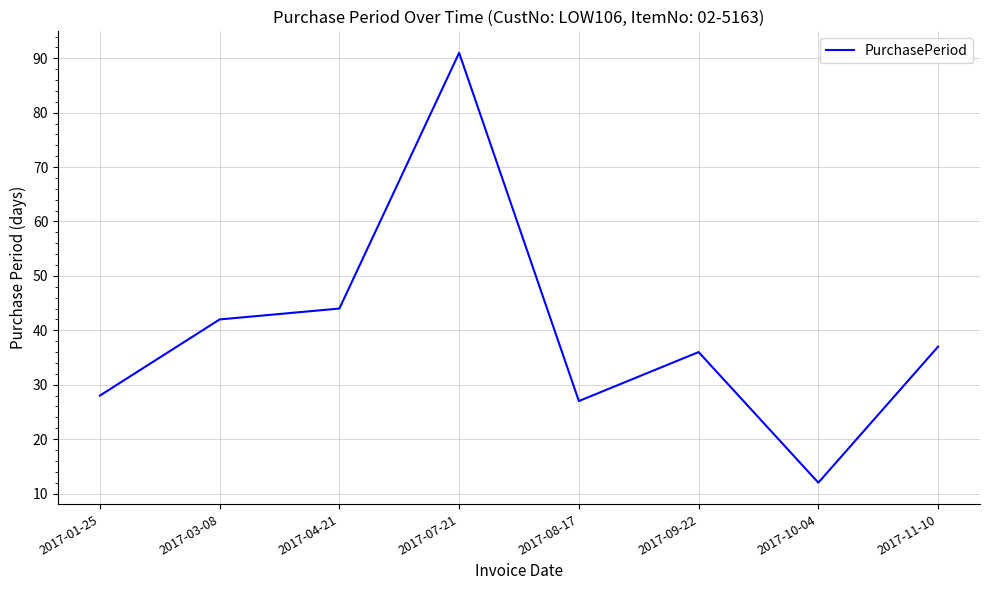

Rank the categories by value from highest to lowest.

2017-07-21, 2017-04-21, 2017-03-08, 2017-11-10, 2017-09-22, 2017-01-25, 2017-08-17, 2017-10-04